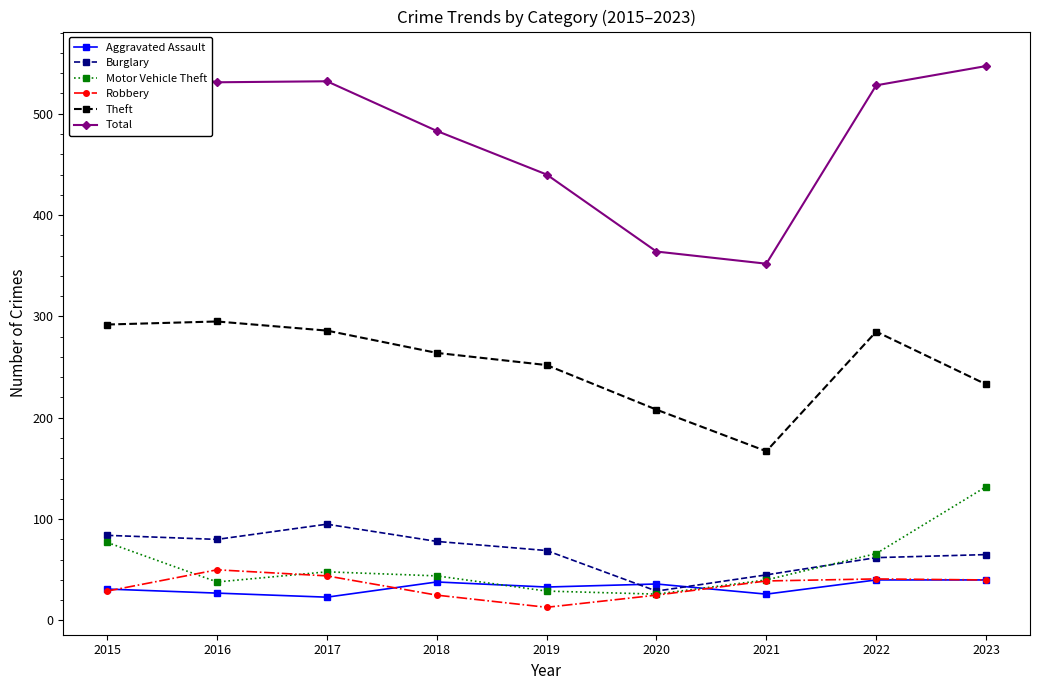

True or false: Theft and Aggravated Assault intersect in this chart.

False